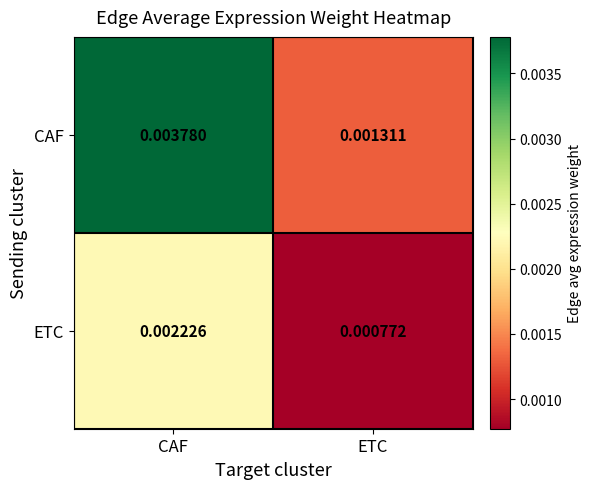

At which category is the sum across all series the highest?

CAF